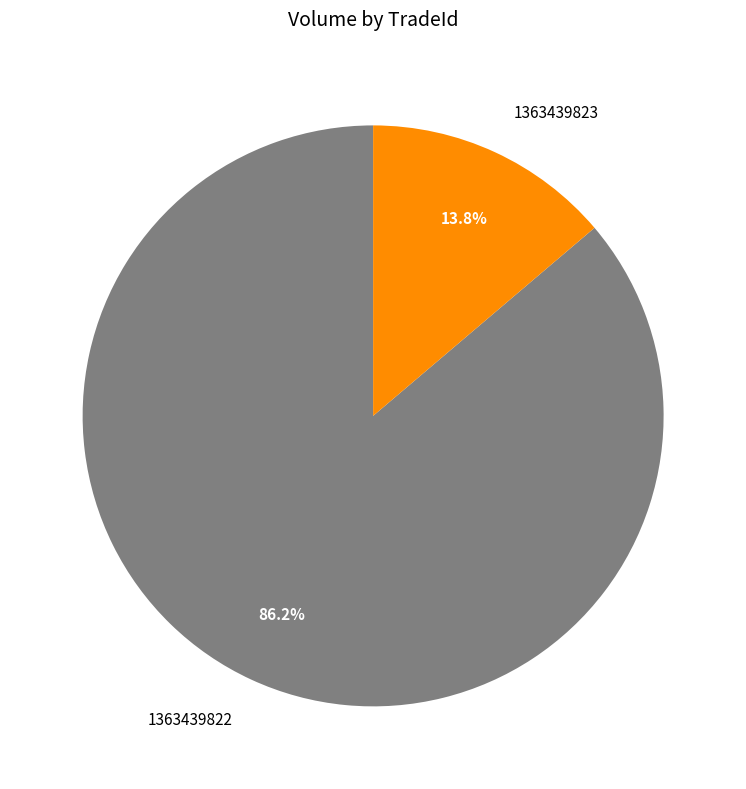

Count the number of slices in the pie.

2